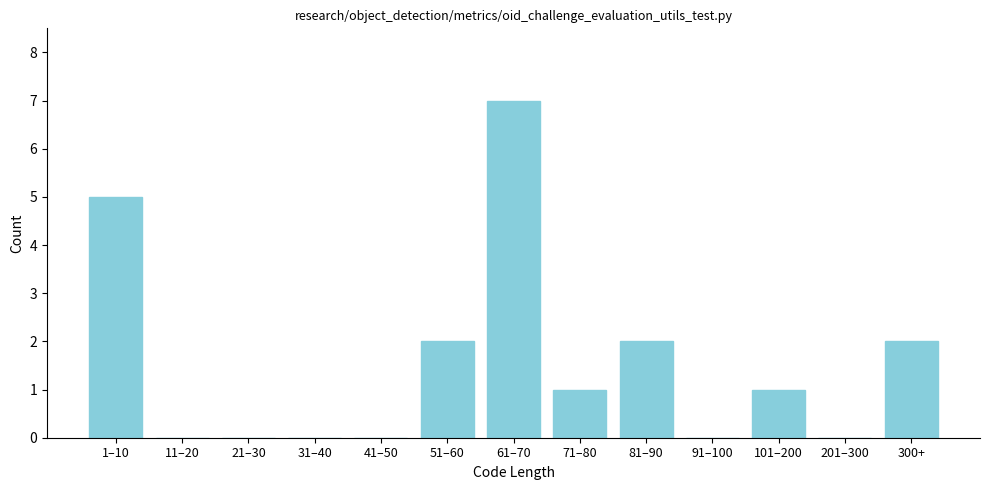

Reading left to right, extract all data points from this chart.

1–10=5	11–20=0	21–30=0	31–40=0	41–50=0	51–60=2	61–70=7	71–80=1	81–90=2	91–100=0	101–200=1	201–300=0	300+=2